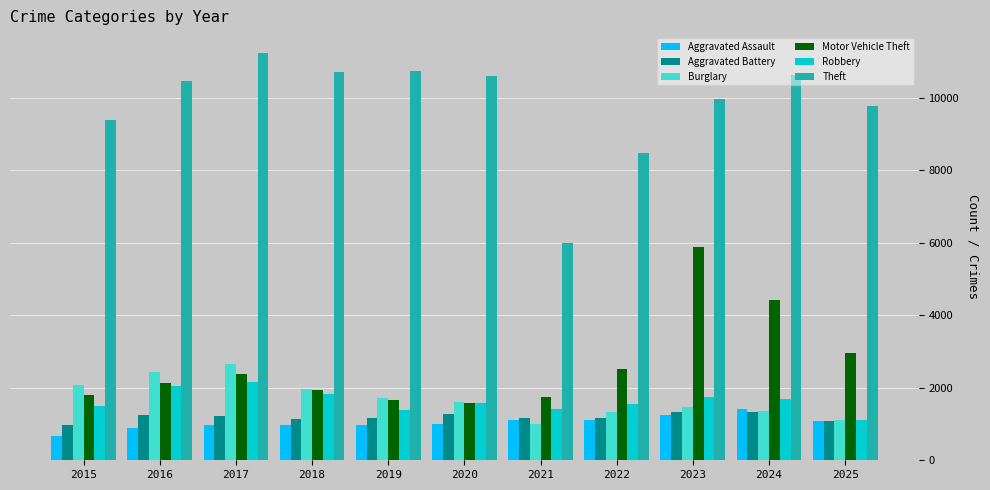

The value of Robbery at 2021 is 302. True or false?

False